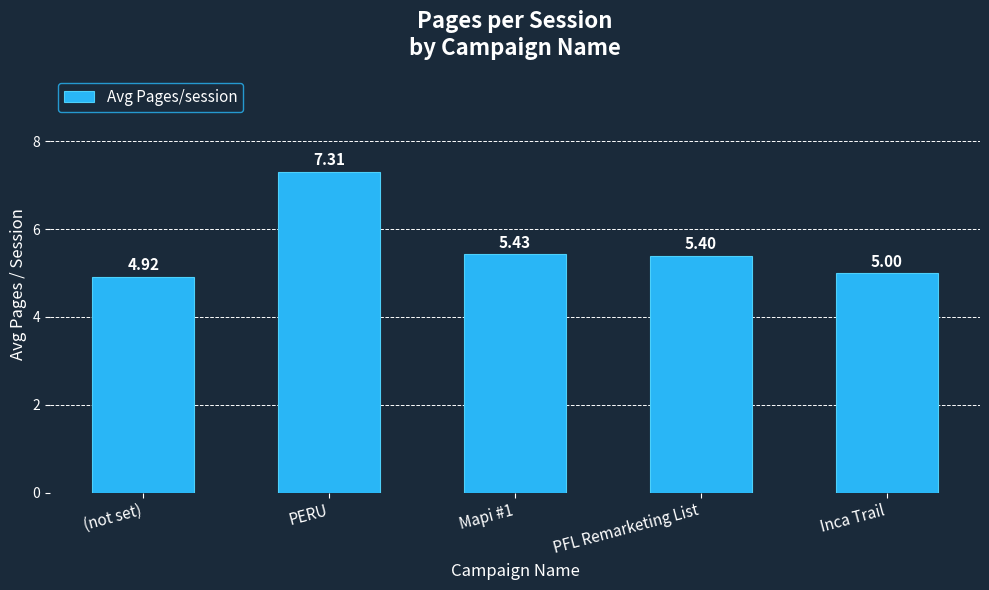

Which category has the highest value across all series?

PERU